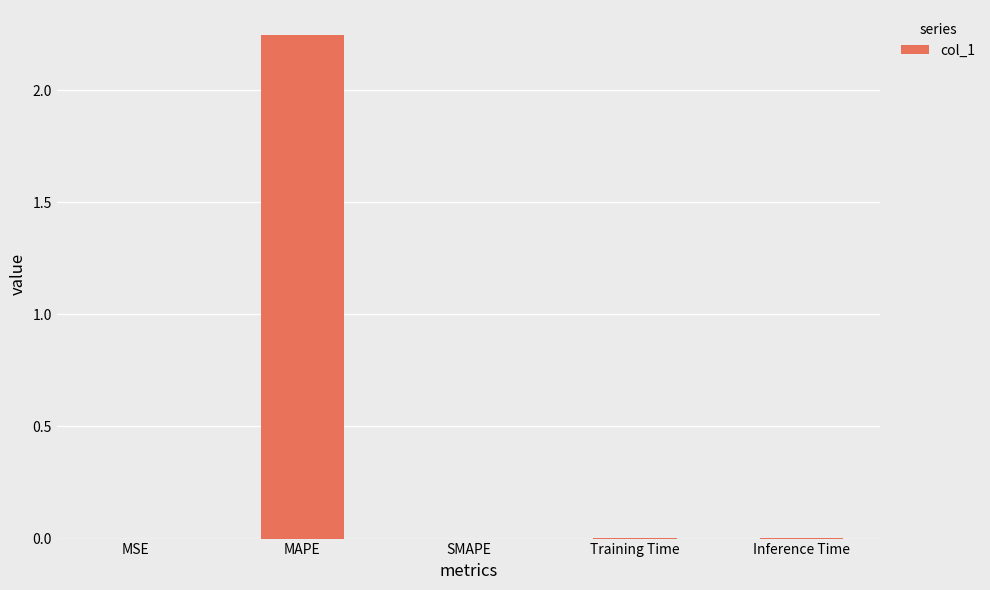

What is the average value?

0.5